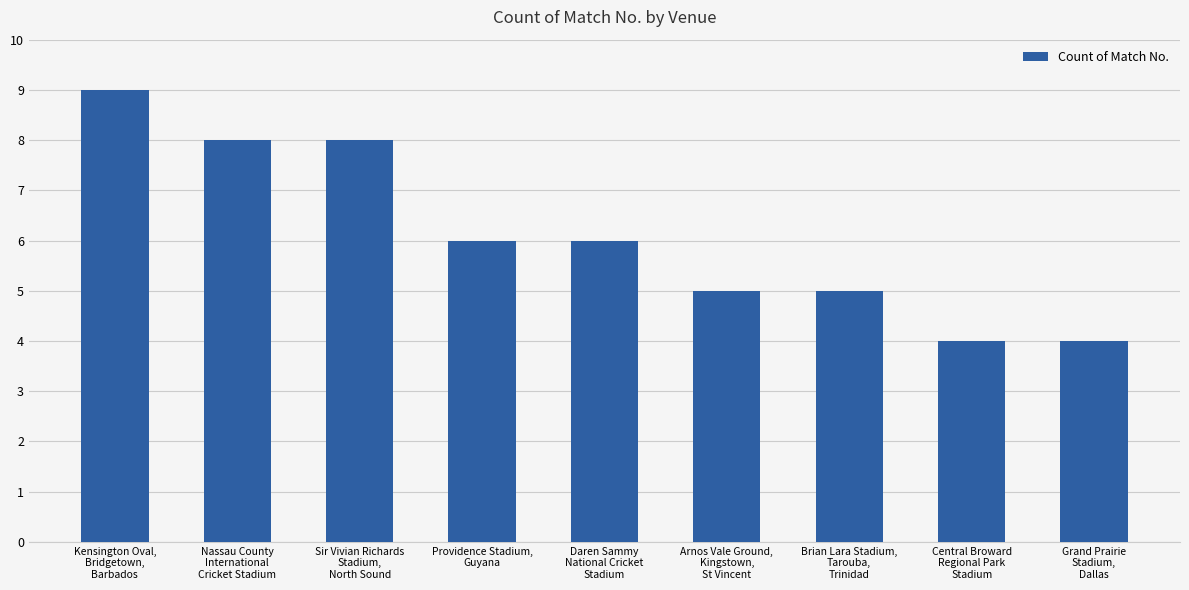

What is the value of the 2nd bar from the left?

8